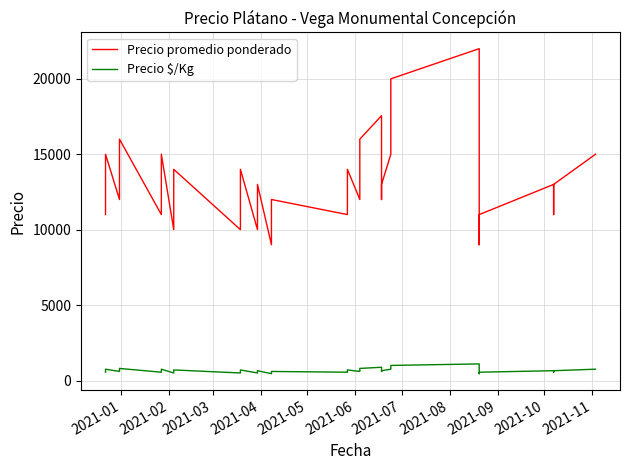

True or false: Precio promedio ponderado has more than 2 interior local peaks.

True